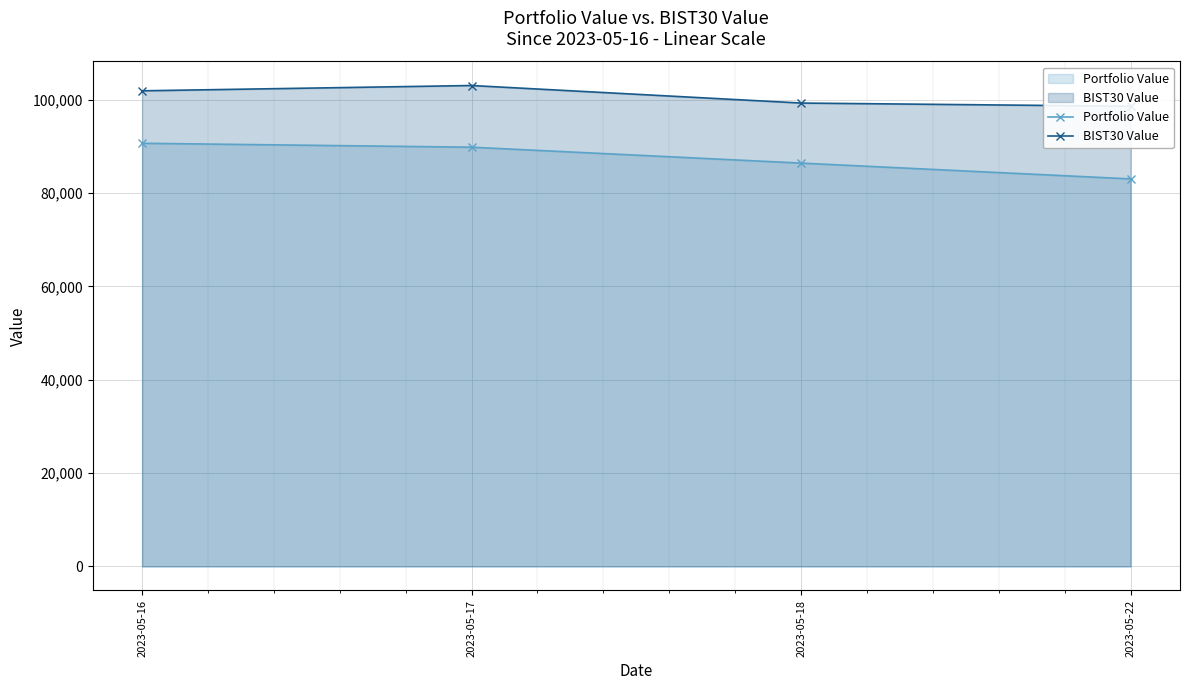

True or false: BIST30 Value and Portfolio Value intersect in this chart.

False